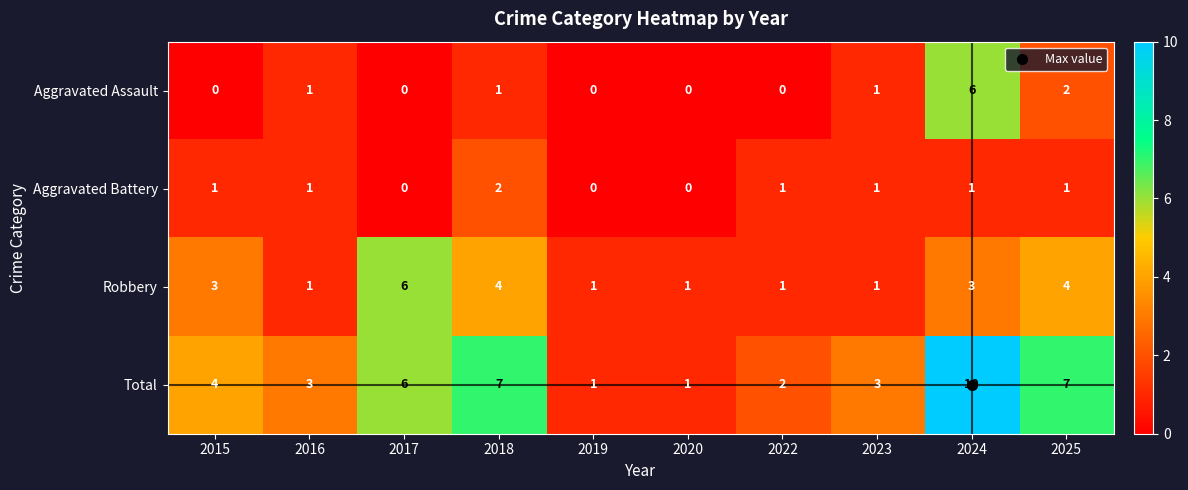

Which series has the largest total across all categories?

Total